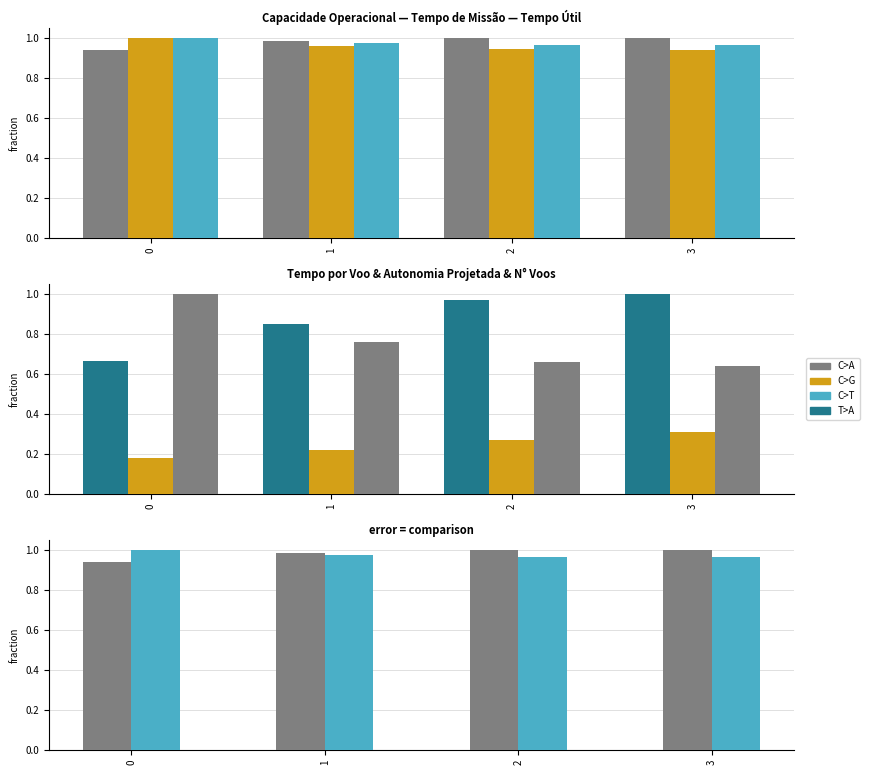

What is the value of the Tempo por voo [min] bar at the 1st from the left?

0.7